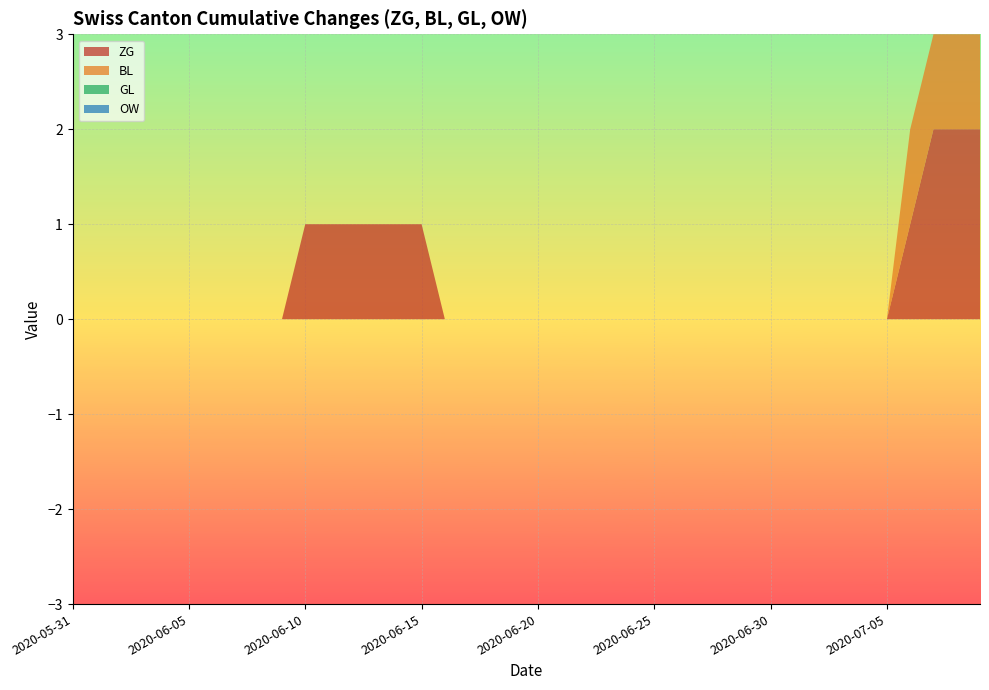

Reading left to right, list all the values displayed in this chart.

ZG: 2020-05-31=0	2020-06-01=0	2020-06-02=0	2020-06-03=0	2020-06-04=0	2020-06-05=0	2020-06-06=0	2020-06-07=0	2020-06-08=0	2020-06-09=0	2020-06-10=1	2020-06-11=1	2020-06-12=1	2020-06-13=1	2020-06-14=1	2020-06-15=1	2020-06-16=0	2020-06-17=0	2020-06-18=0	2020-06-19=0	2020-06-20=0	2020-06-21=0	2020-06-22=0	2020-06-23=0	2020-06-24=0	2020-06-25=0	2020-06-26=0	2020-06-27=0	2020-06-28=0	2020-06-29=0	2020-06-30=0	2020-07-01=0	2020-07-02=0	2020-07-03=0	2020-07-04=0	2020-07-05=0	2020-07-06=1	2020-07-07=2	2020-07-08=2	2020-07-09=2
BL: 2020-05-31=0	2020-06-01=0	2020-06-02=0	2020-06-03=0	2020-06-04=0	2020-06-05=0	2020-06-06=0	2020-06-07=0	2020-06-08=0	2020-06-09=0	2020-06-10=0	2020-06-11=0	2020-06-12=0	2020-06-13=0	2020-06-14=0	2020-06-15=0	2020-06-16=0	2020-06-17=0	2020-06-18=0	2020-06-19=0	2020-06-20=0	2020-06-21=0	2020-06-22=0	2020-06-23=0	2020-06-24=0	2020-06-25=0	2020-06-26=0	2020-06-27=0	2020-06-28=0	2020-06-29=0	2020-06-30=0	2020-07-01=0	2020-07-02=0	2020-07-03=0	2020-07-04=0	2020-07-05=0	2020-07-06=1	2020-07-07=1	2020-07-08=1	2020-07-09=1
GL: 2020-05-31=0	2020-06-01=0	2020-06-02=0	2020-06-03=0	2020-06-04=0	2020-06-05=0	2020-06-06=0	2020-06-07=0	2020-06-08=0	2020-06-09=0	2020-06-10=0	2020-06-11=0	2020-06-12=0	2020-06-13=0	2020-06-14=0	2020-06-15=0	2020-06-16=0	2020-06-17=0	2020-06-18=0	2020-06-19=0	2020-06-20=0	2020-06-21=0	2020-06-22=0	2020-06-23=0	2020-06-24=0	2020-06-25=0	2020-06-26=0	2020-06-27=0	2020-06-28=0	2020-06-29=0	2020-06-30=0	2020-07-01=0	2020-07-02=0	2020-07-03=0	2020-07-04=0	2020-07-05=0	2020-07-06=0	2020-07-07=0	2020-07-08=0	2020-07-09=0
OW: 2020-05-31=0	2020-06-01=0	2020-06-02=0	2020-06-03=0	2020-06-04=0	2020-06-05=0	2020-06-06=0	2020-06-07=0	2020-06-08=0	2020-06-09=0	2020-06-10=0	2020-06-11=0	2020-06-12=0	2020-06-13=0	2020-06-14=0	2020-06-15=0	2020-06-16=0	2020-06-17=0	2020-06-18=0	2020-06-19=0	2020-06-20=0	2020-06-21=0	2020-06-22=0	2020-06-23=0	2020-06-24=0	2020-06-25=0	2020-06-26=0	2020-06-27=0	2020-06-28=0	2020-06-29=0	2020-06-30=0	2020-07-01=0	2020-07-02=0	2020-07-03=0	2020-07-04=0	2020-07-05=0	2020-07-06=0	2020-07-07=0	2020-07-08=0	2020-07-09=0